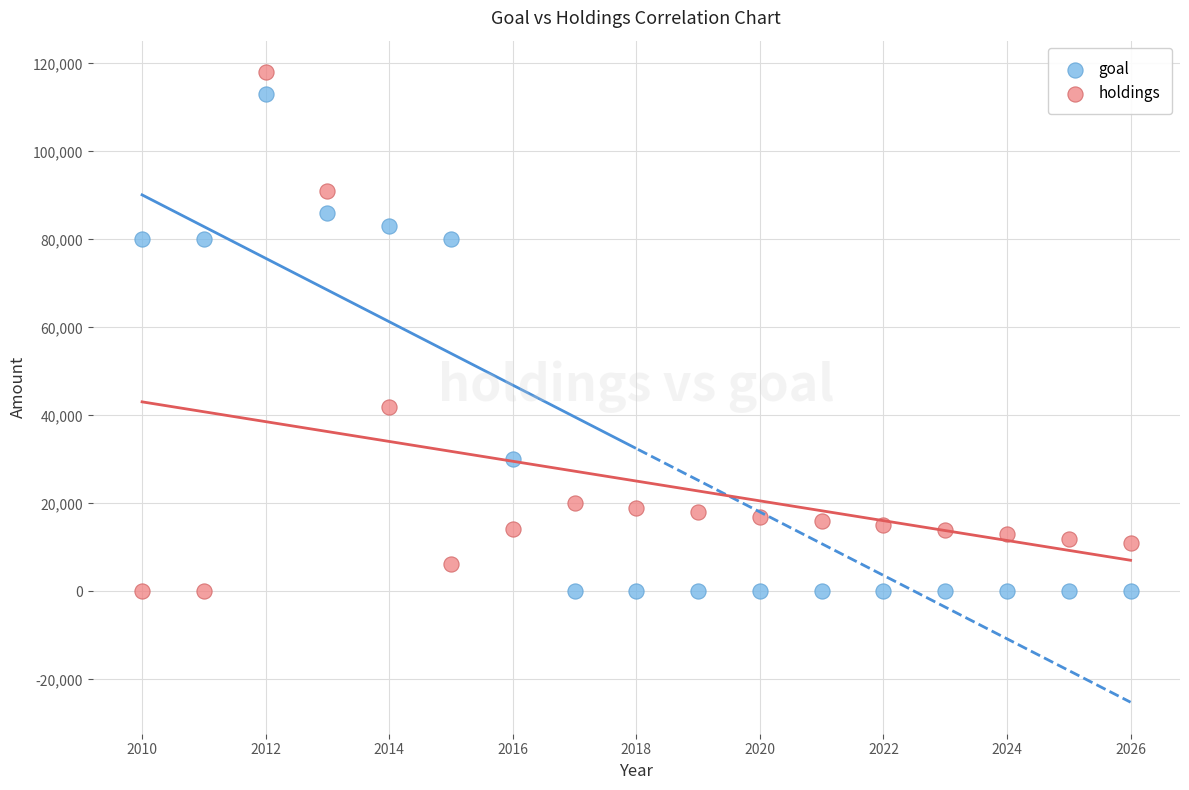

Which series contains the highest Y value?

holdings